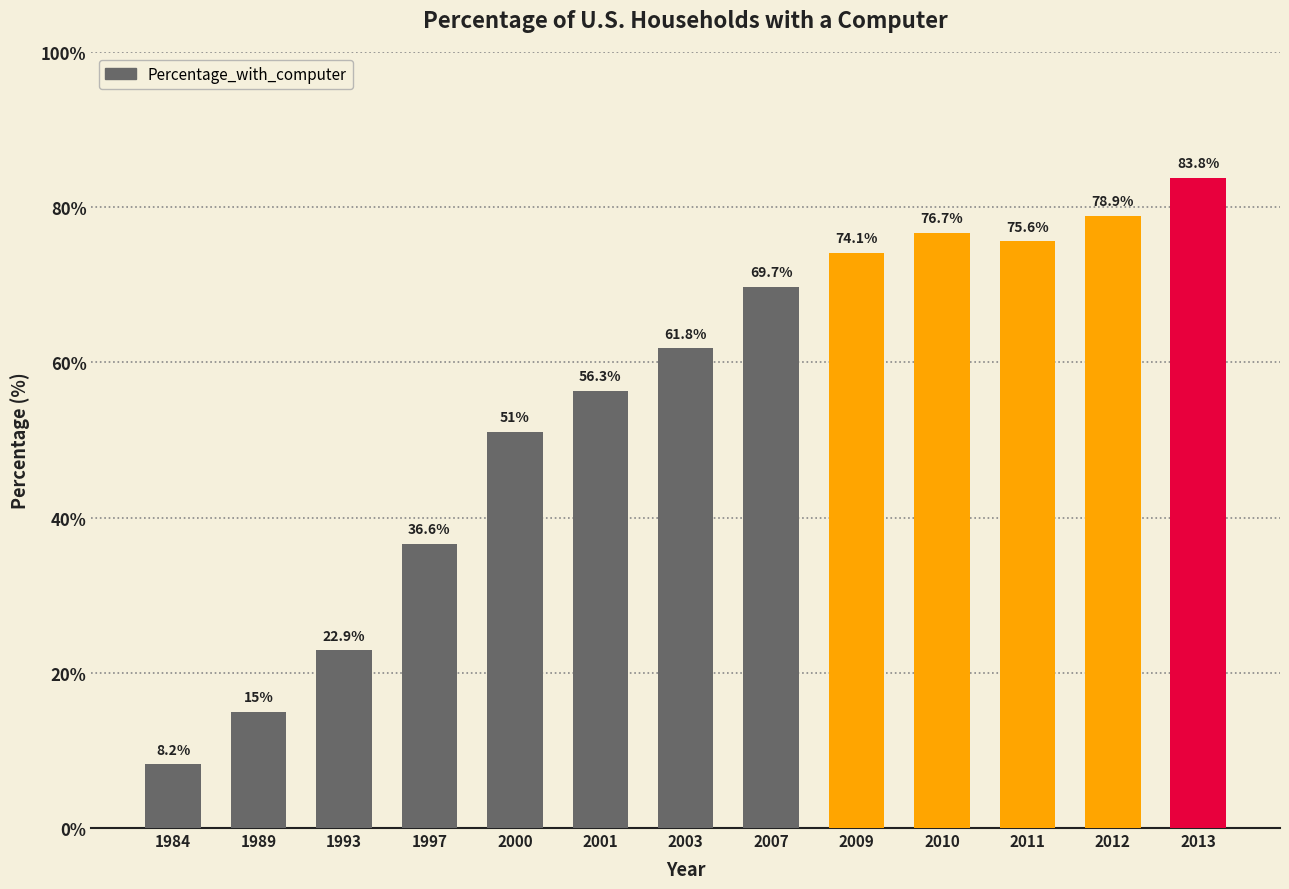

Reading right to left, transcribe all the data shown in this chart.

83.8	78.9	75.6	76.7	74.1	69.7	61.8	56.3	51.0	36.6	22.9	15.0	8.2